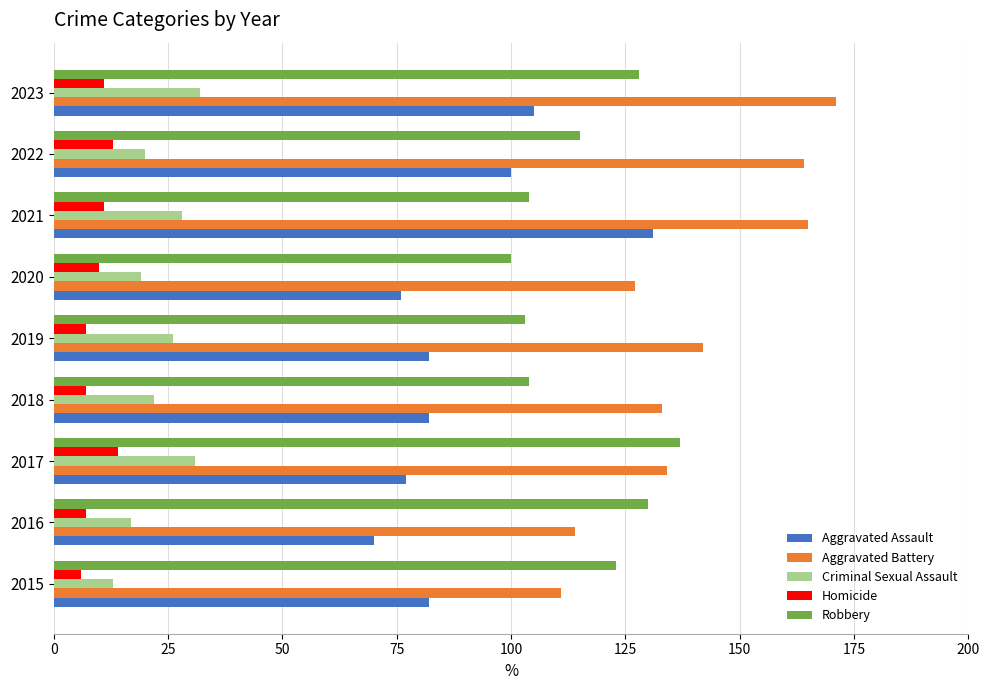

Where is Robbery nearest to the value 118?

2022